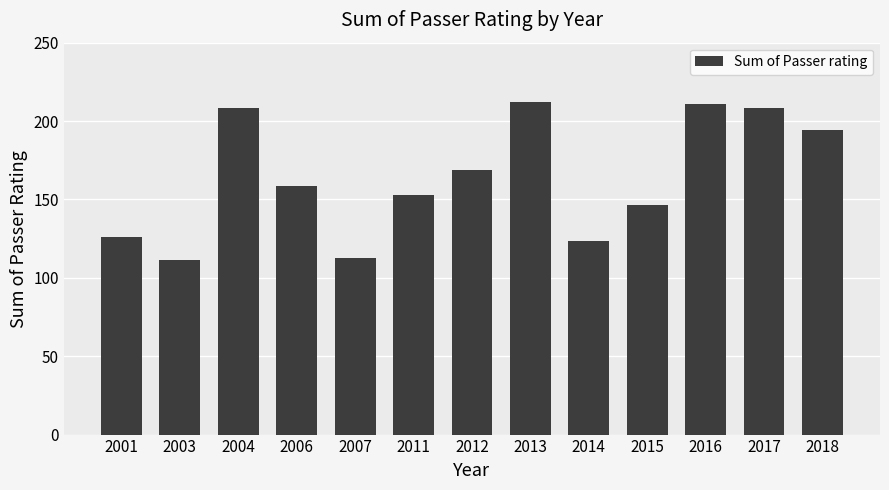

At which label is the value closest to 161?

2006